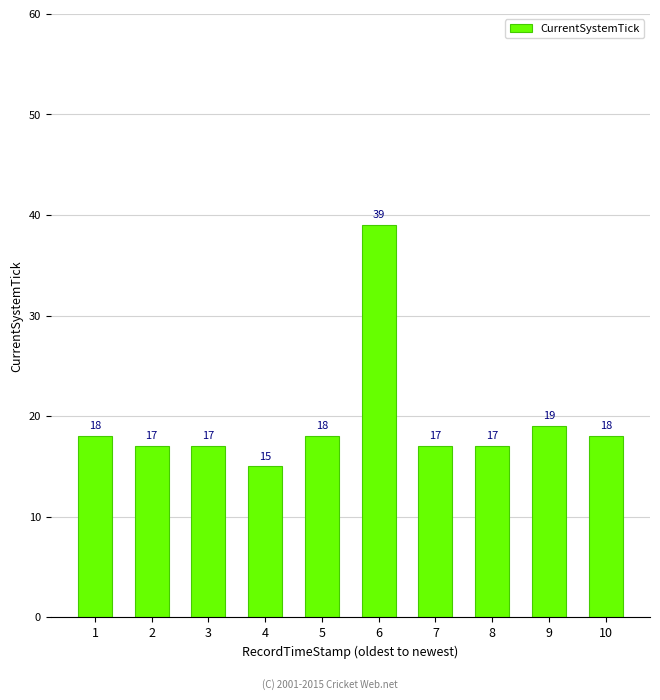

What is the difference between the values at 8 and 4?

2